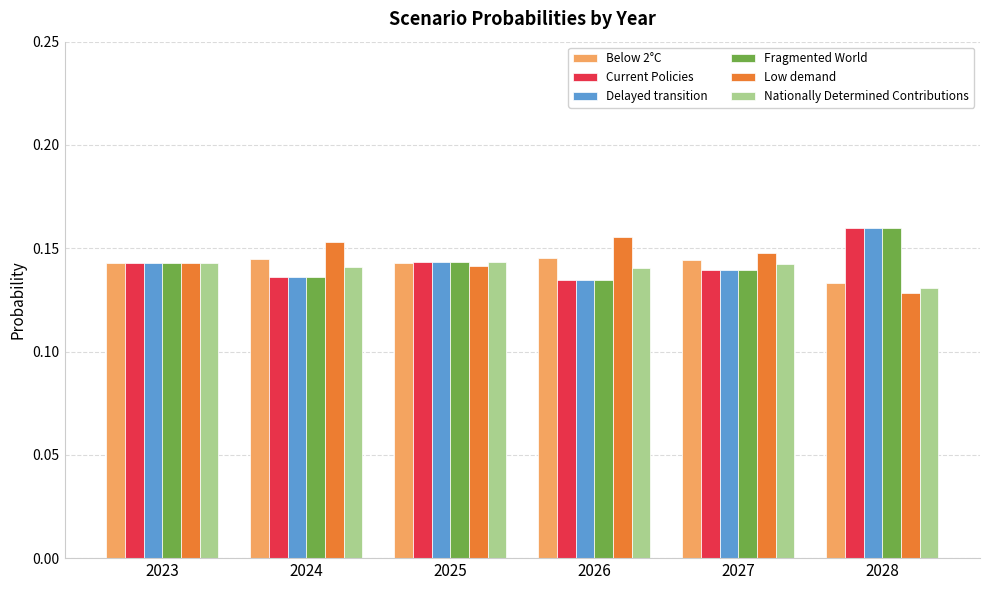

Where is Below 2°C nearest to the value 0?

2028